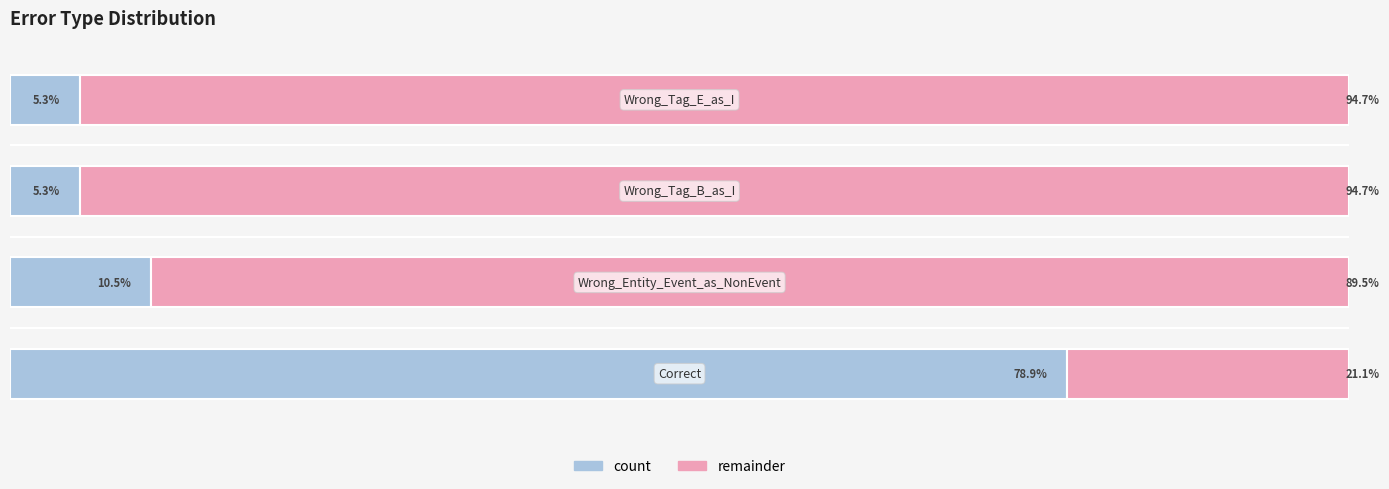

Which series has the widest spread of values?

count